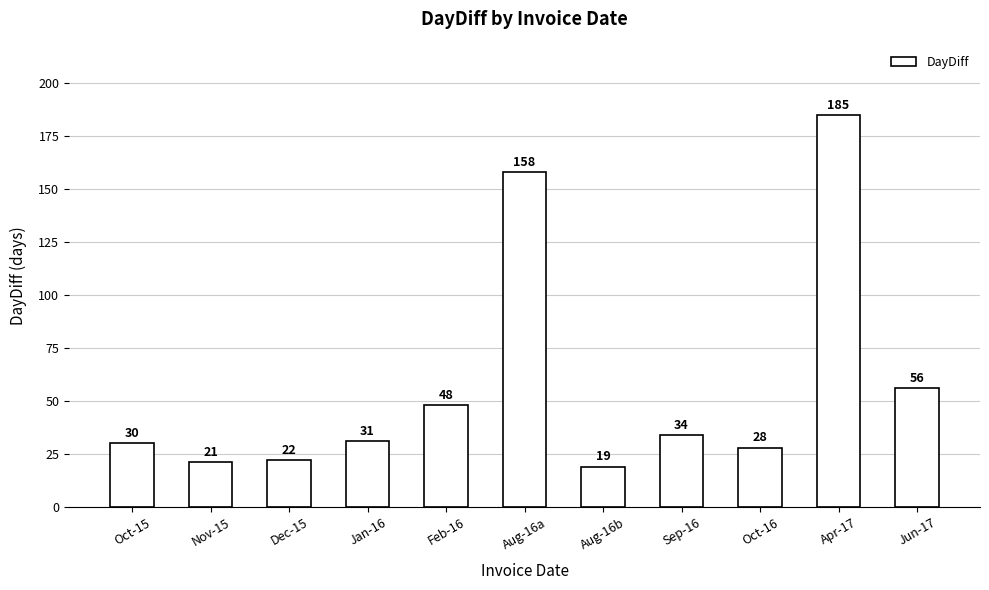

What is the change in value from Oct-15 to Feb-16?

+18